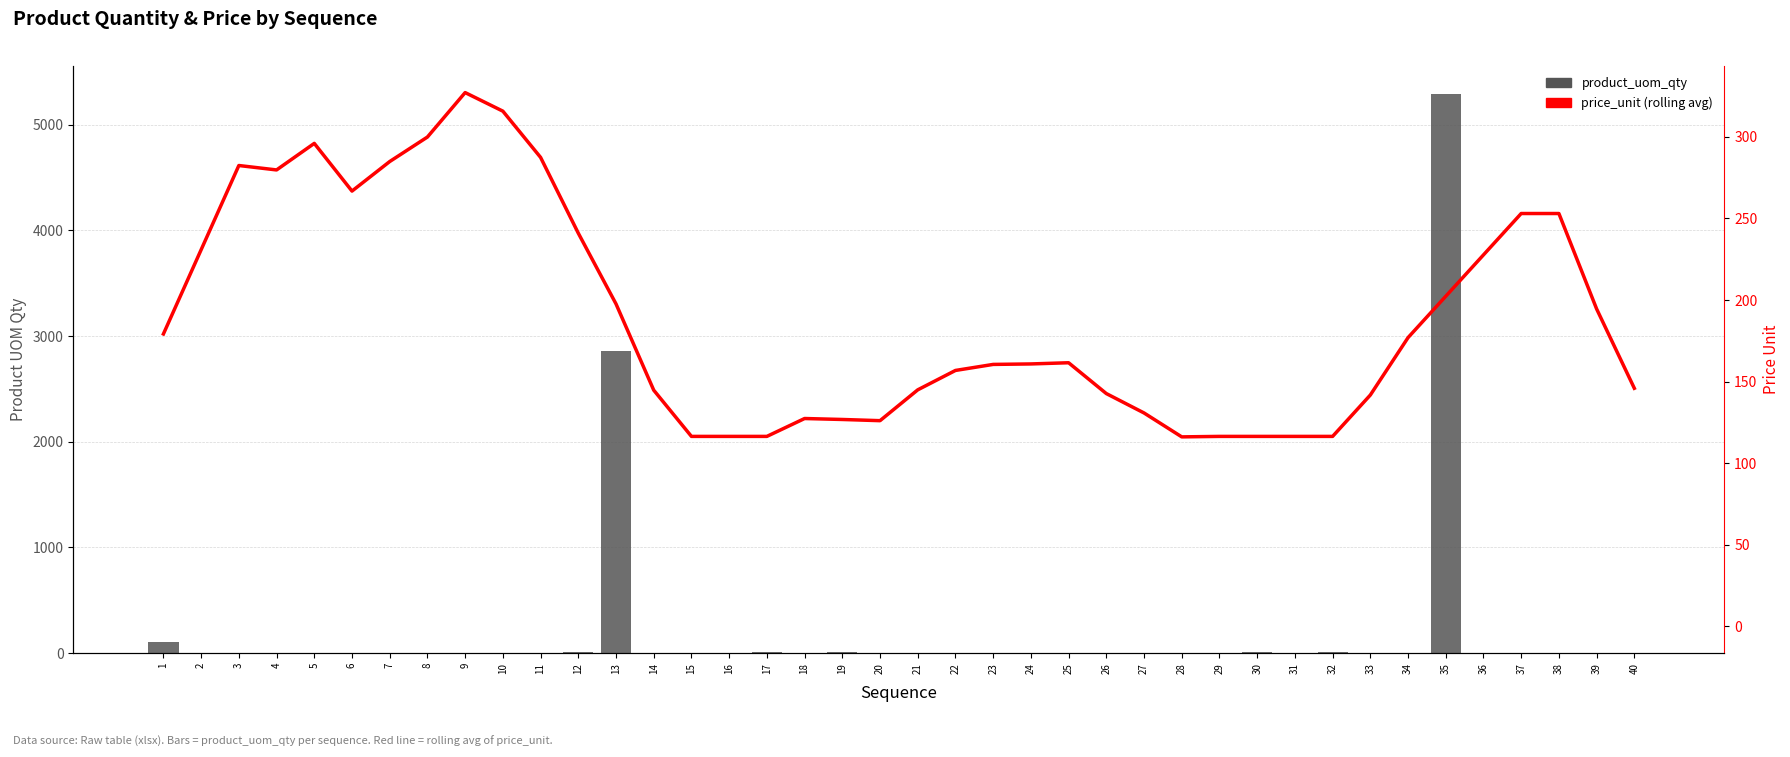

At which category is the sum across all series the highest?

35